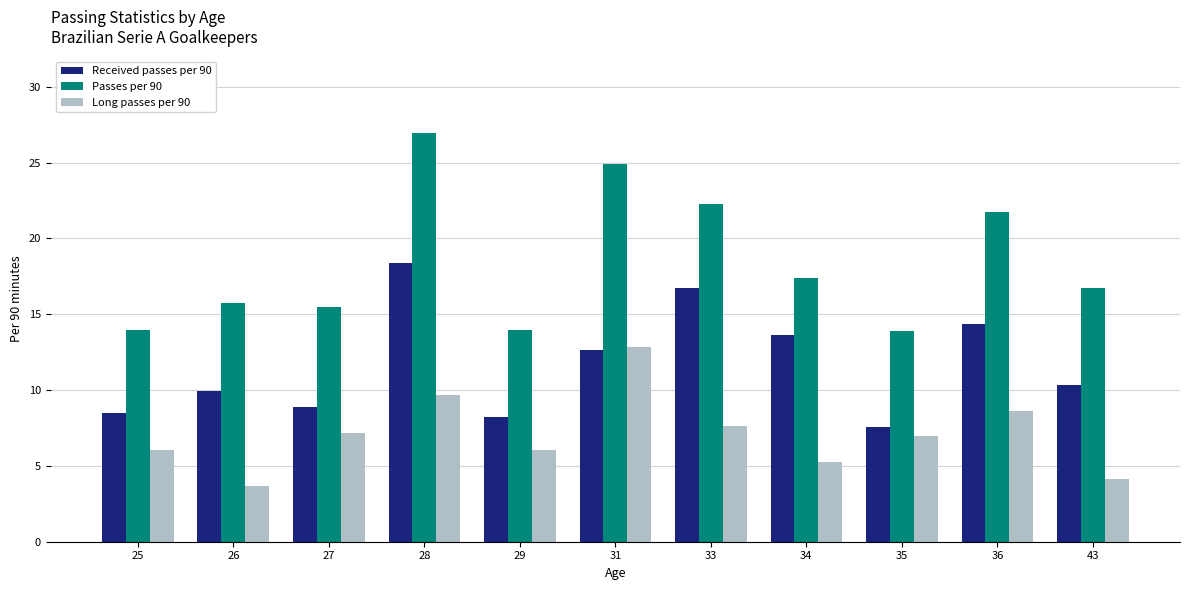

Is it true that Received passes per 90 equals 16.7 at 33?

True